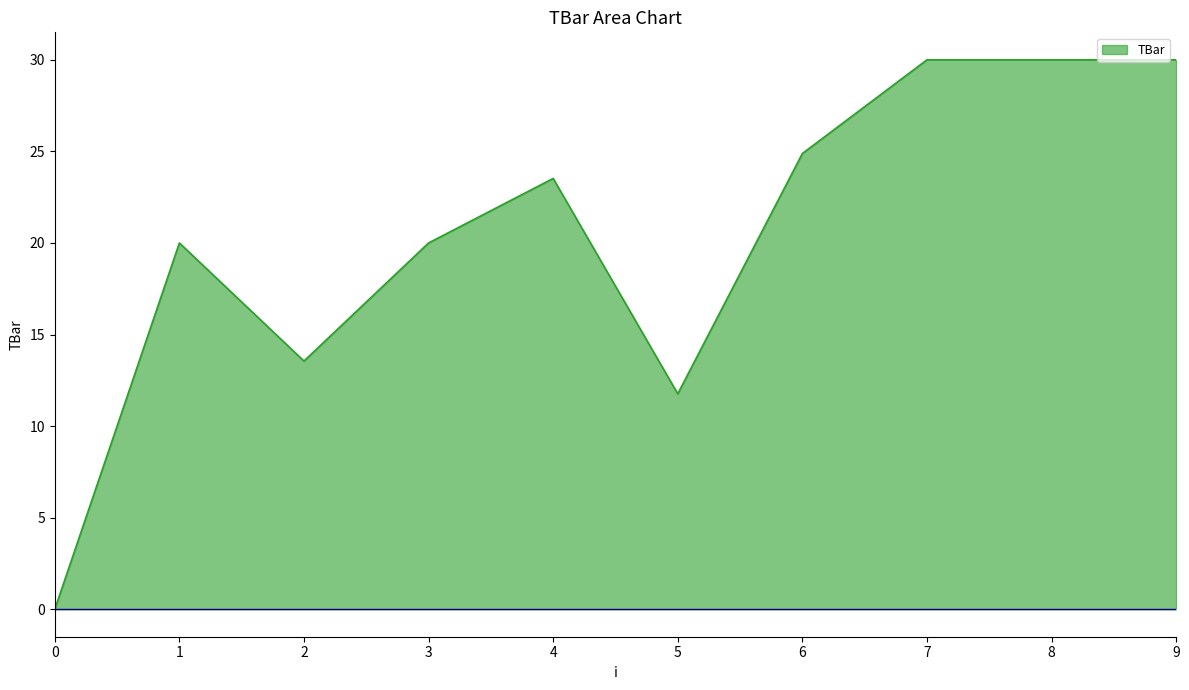

Reading right to left, transcribe all the data shown in this chart.

30.0	30.0	30.0	24.9	11.8	23.5	20.0	13.6	20.0	0.0